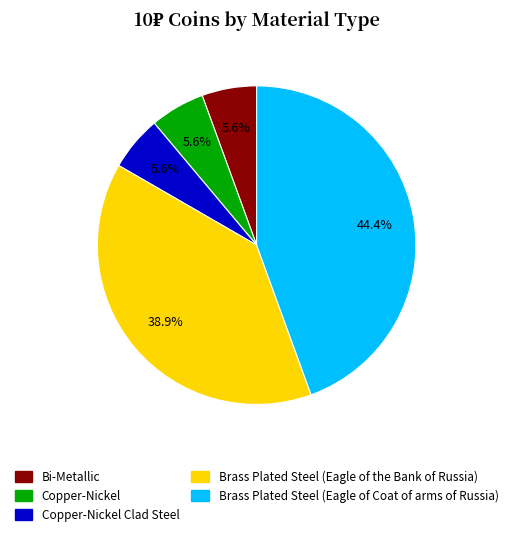

How many segments does this pie chart have?

5